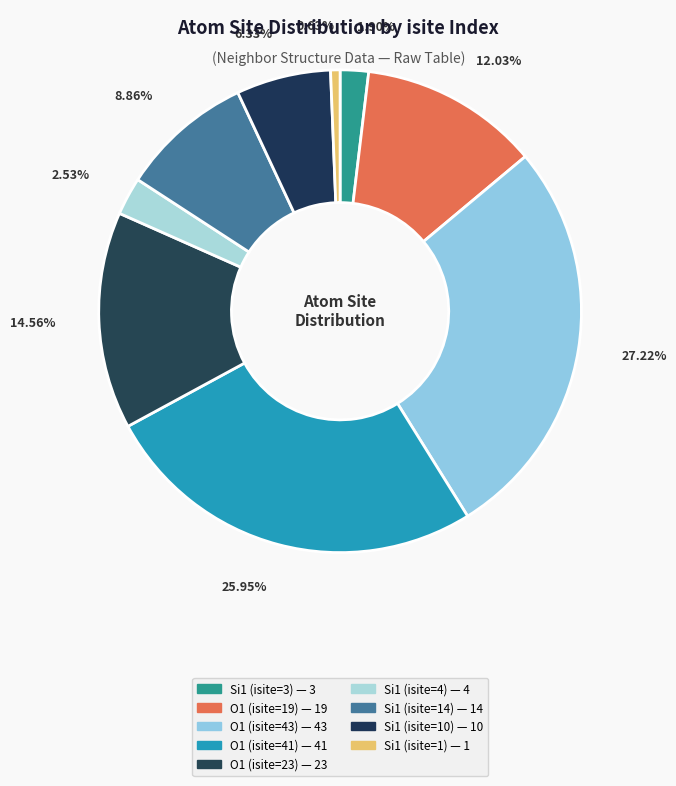

Is the sum of O1 (isite=43) and Si1 (isite=3) greater than half?

No